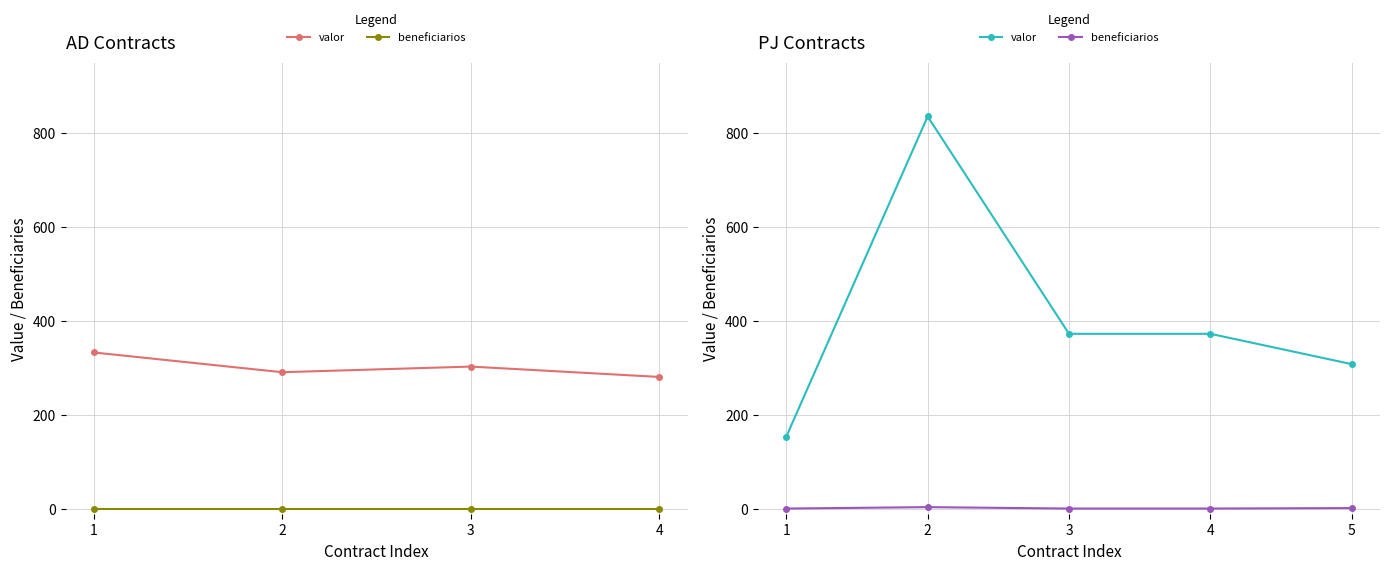

What is the average value of the beneficiarios series?

1.8